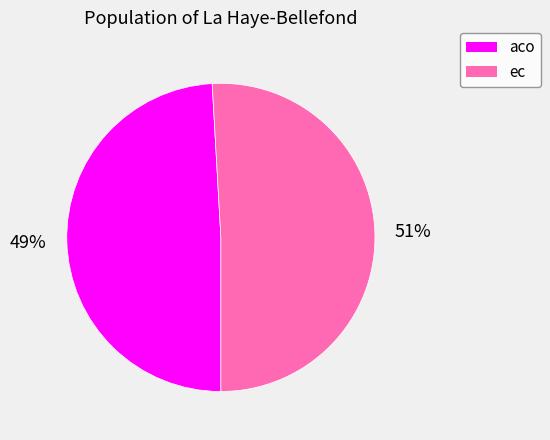

What is the largest slice in the pie chart?

ec